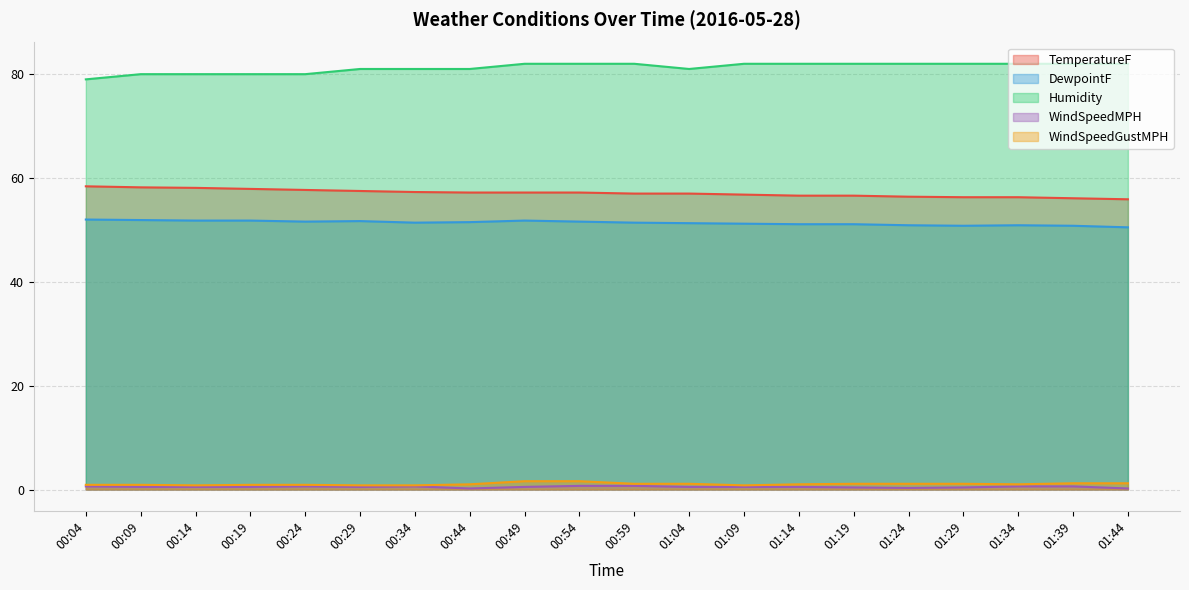

Rank the categories by Humidity value from lowest to highest.

00:04, 00:09, 00:14, 00:19, 00:24, 00:29, 00:34, 00:44, 01:04, 00:49, 00:54, 00:59, 01:09, 01:14, 01:19, 01:24, 01:29, 01:34, 01:39, 01:44